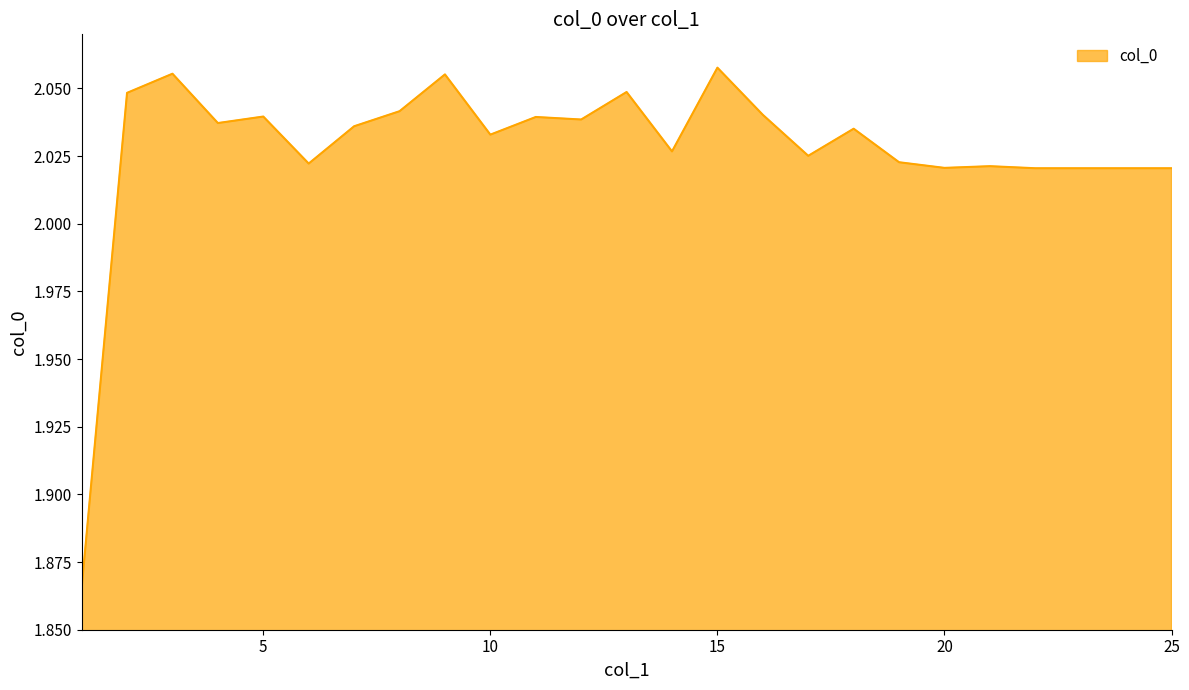

Does the chart have visible grid lines?

No